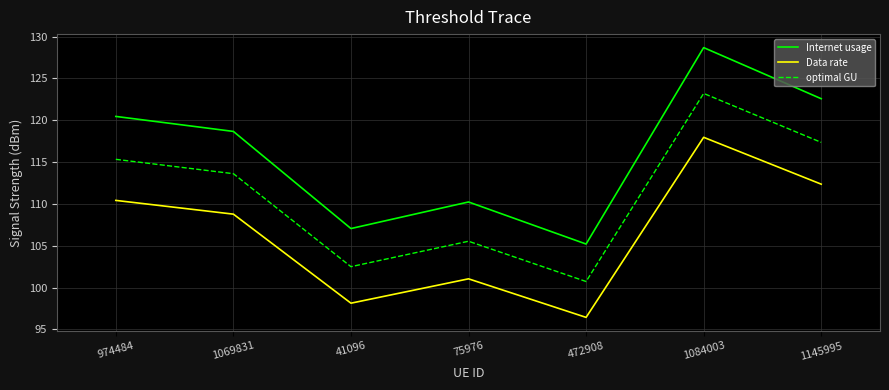

The value of Internet usage at 1069831 is 154.9. True or false?

False